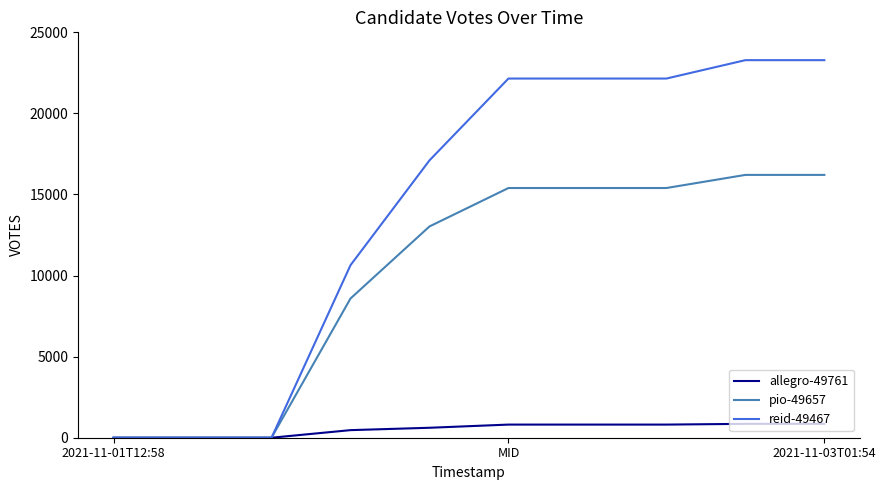

Which series has the widest spread of values?

reid-49467